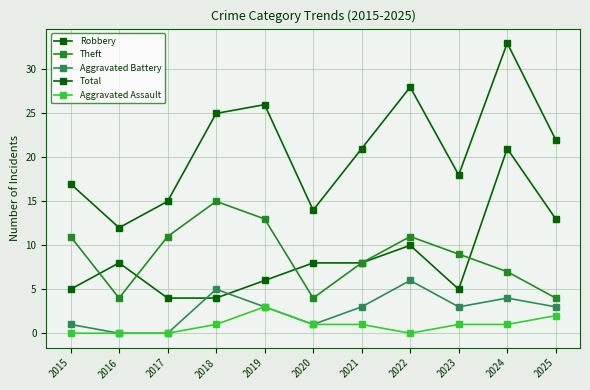

What is the average value of the Total series?

21